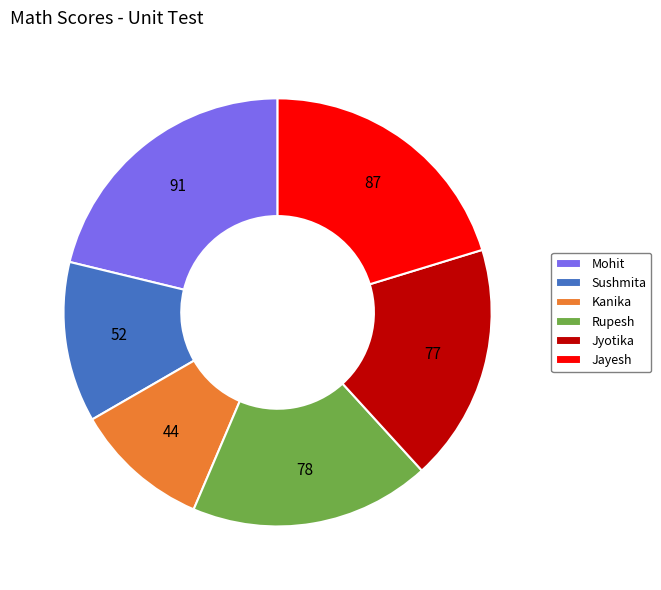

How many segments does this pie chart have?

6